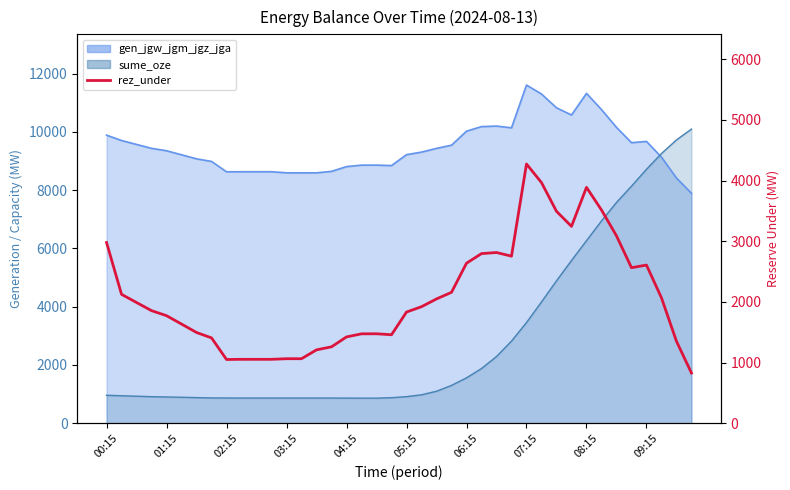

Reading right to left, extract all data points from this chart.

828	1351	2067	2607	2564	3089	3515	3888	3245	3493	3966	4273	2754	2814	2796	2638	2158	2049	1921	1833	1459	1475	1474	1423	1260	1210	1064	1064	1054	1054	1054	1051	1407	1496	1635	1773	1856	1990	2125	2979